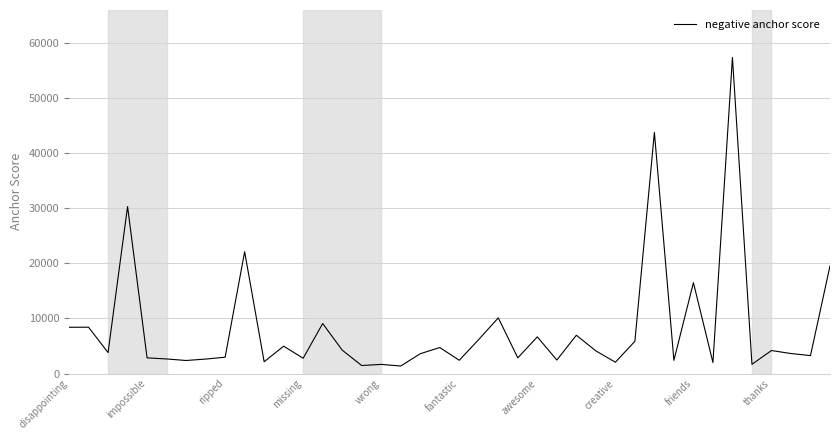

What is the maximum value shown in the chart?

57445.0